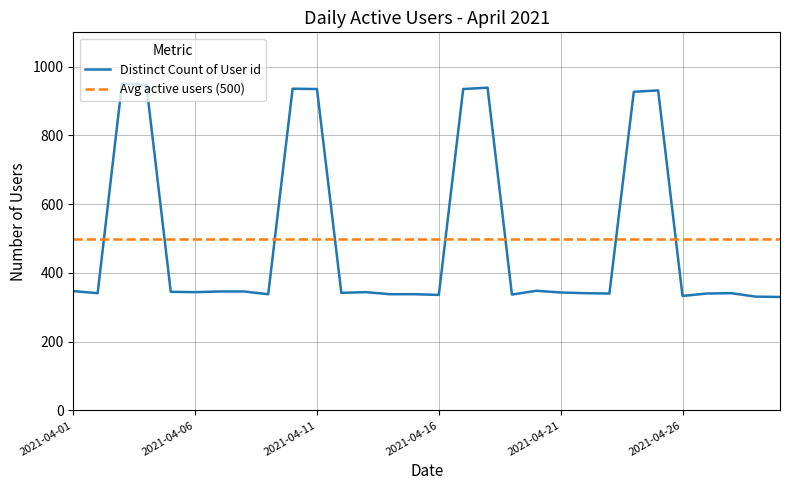

What is the difference between the maximum and minimum values in the Distinct Count of User id series?

621